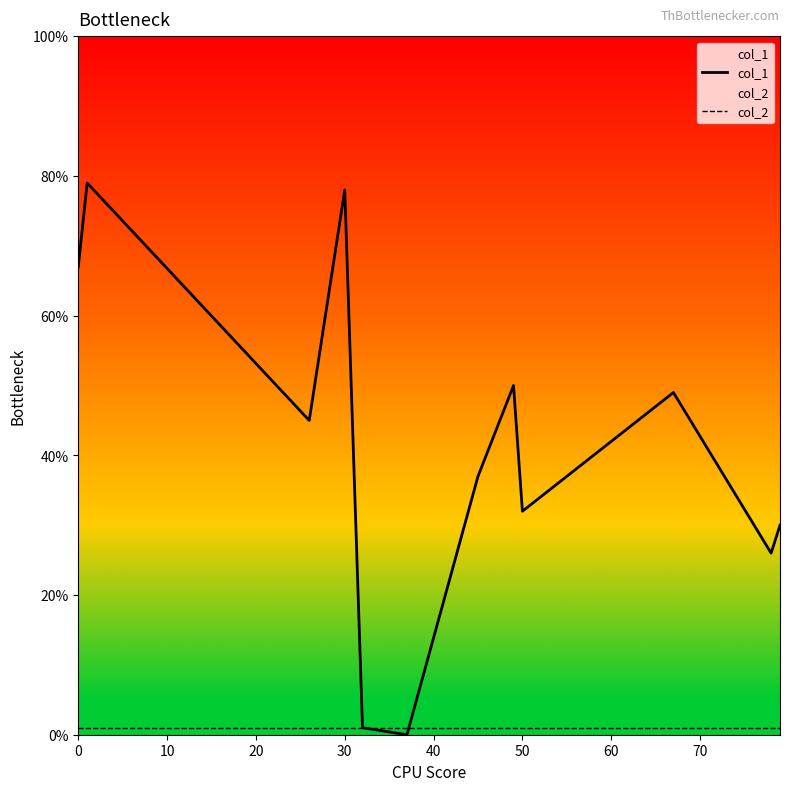

What is the difference between the maximum and minimum values in the col_1 series?

79